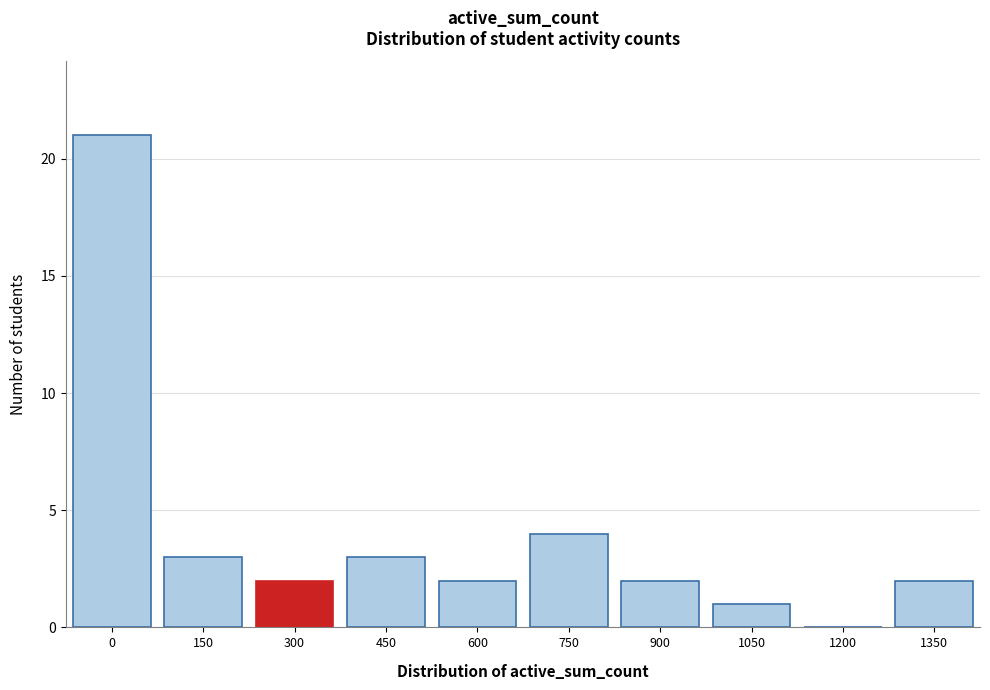

Reading right to left, transcribe all the data shown in this chart.

1350=2	1200=0	1050=1	900=2	750=4	600=2	450=3	300=2	150=3	0=21